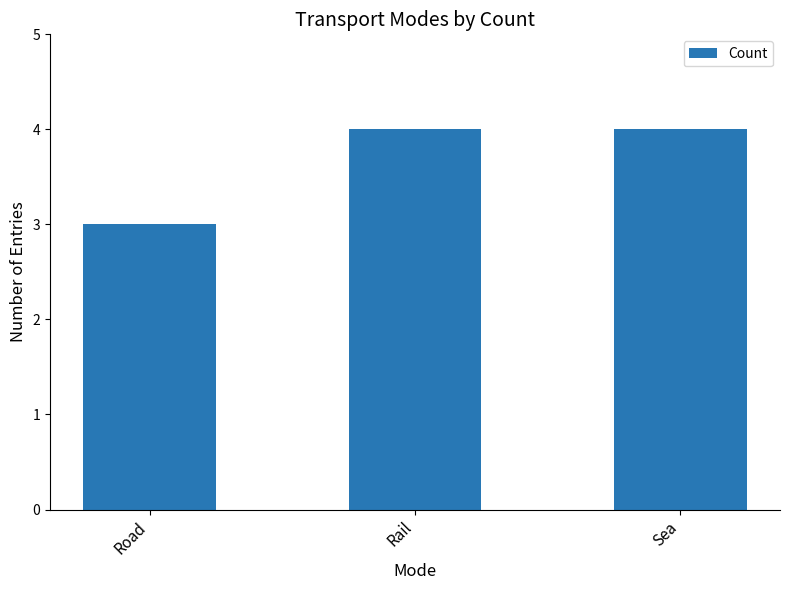

What is the greatest value displayed?

4